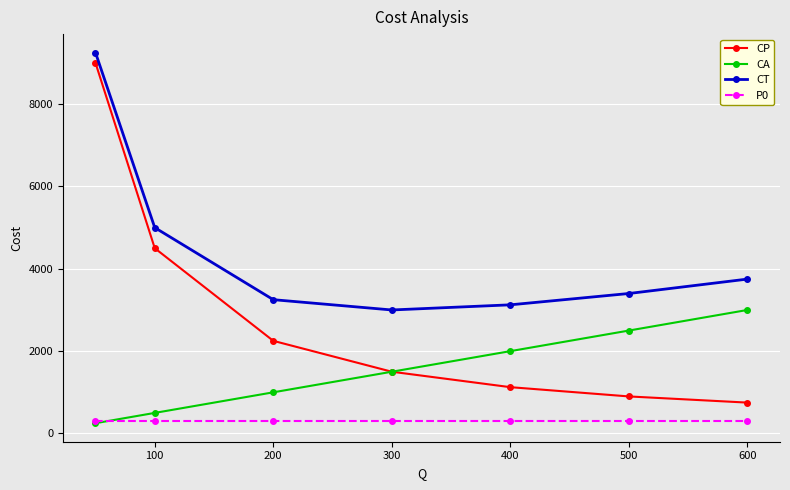

What is the value of the P0 point at the 7th from the left?

300